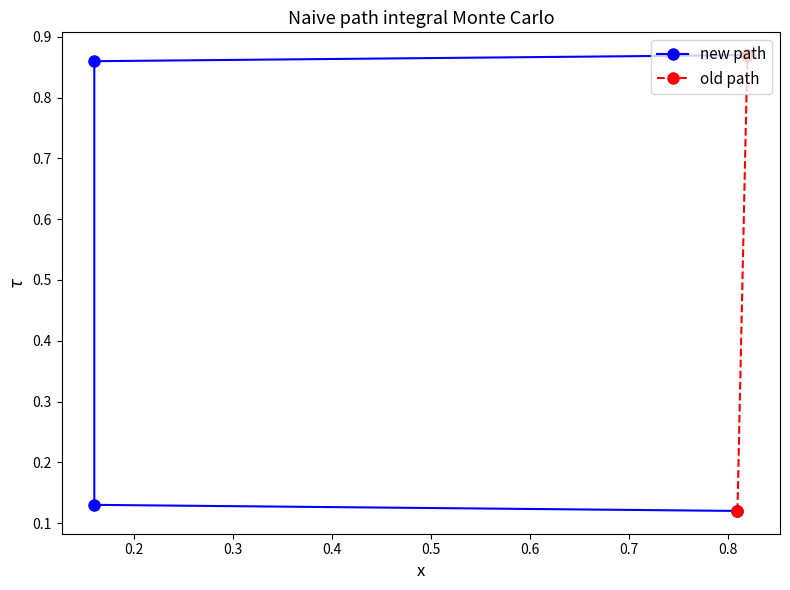

True or false: the data shows 0.1 at 0.86.

False